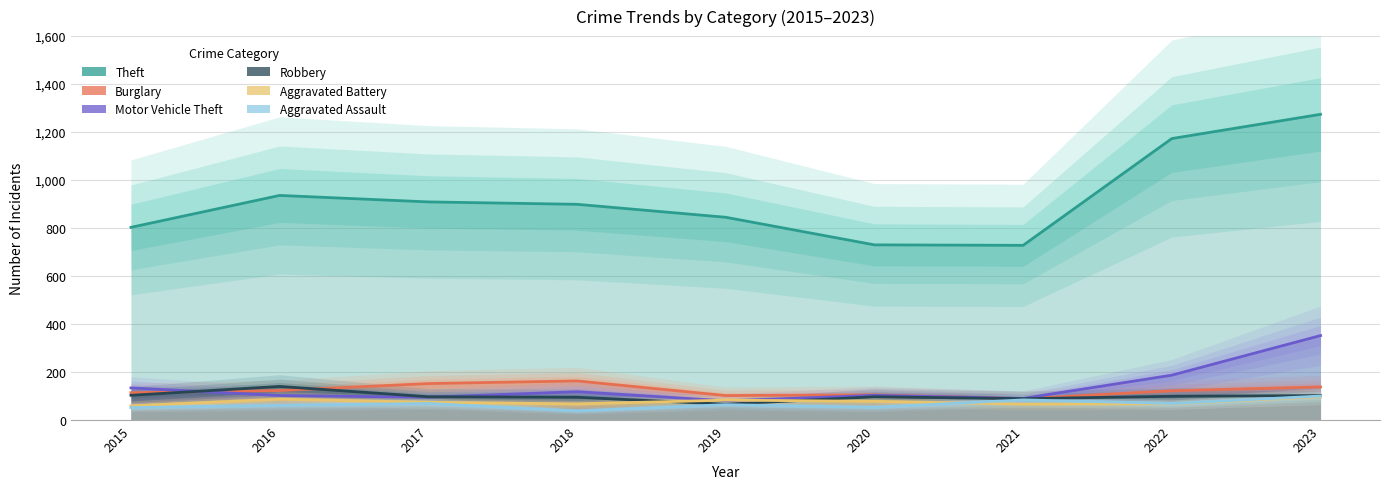

Which series has the widest spread of values?

Theft